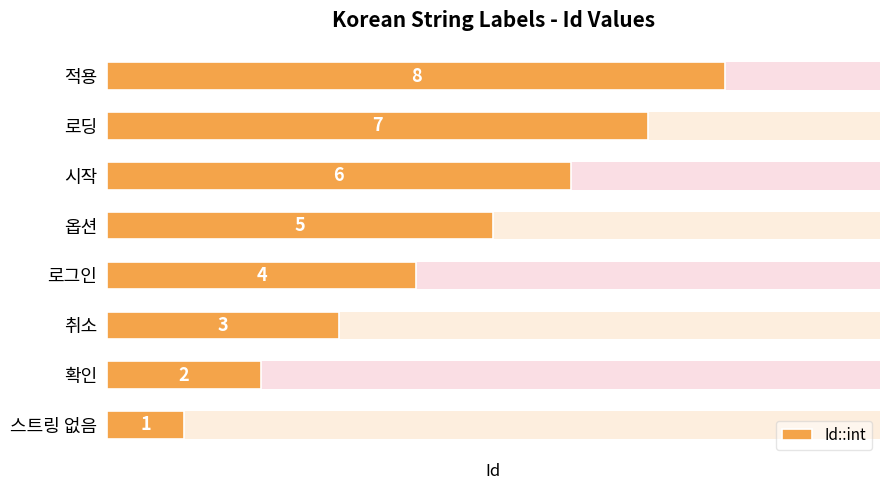

The chart shows a value of 3 at 취소. True or false?

True